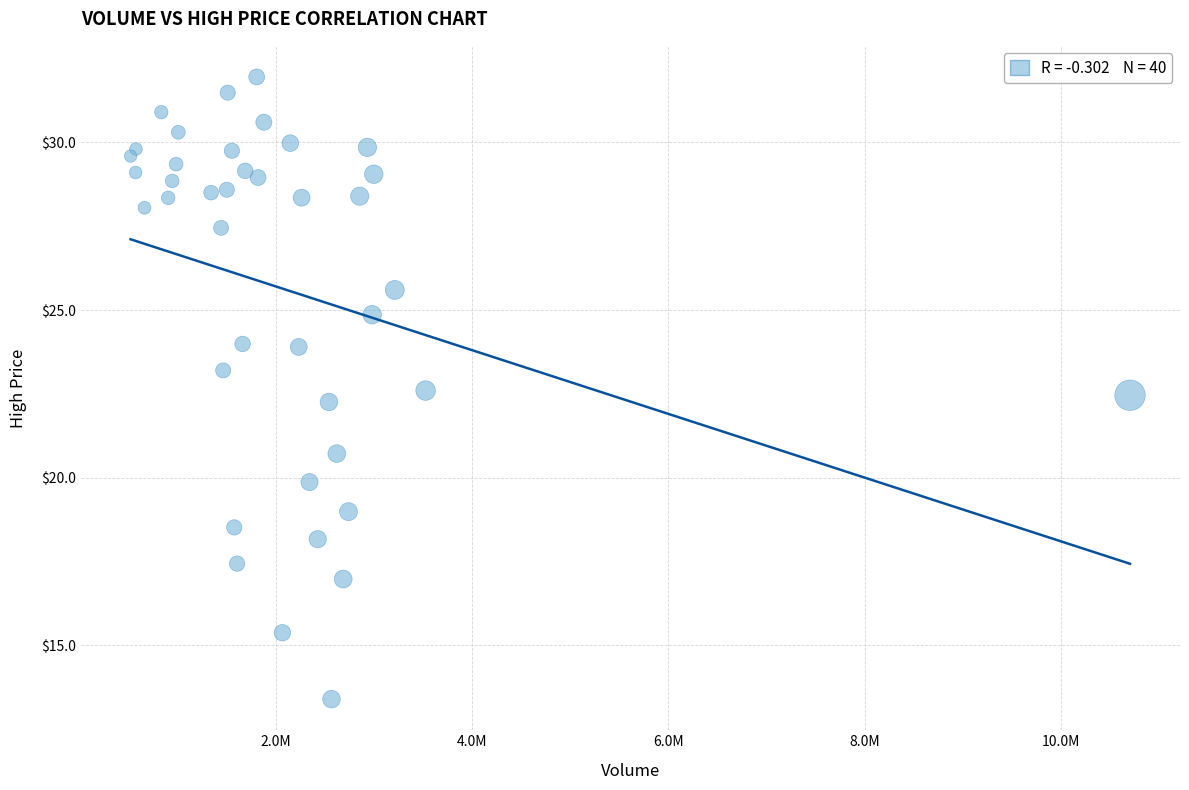

What is the range of X values (max minus min)?

10180700.0